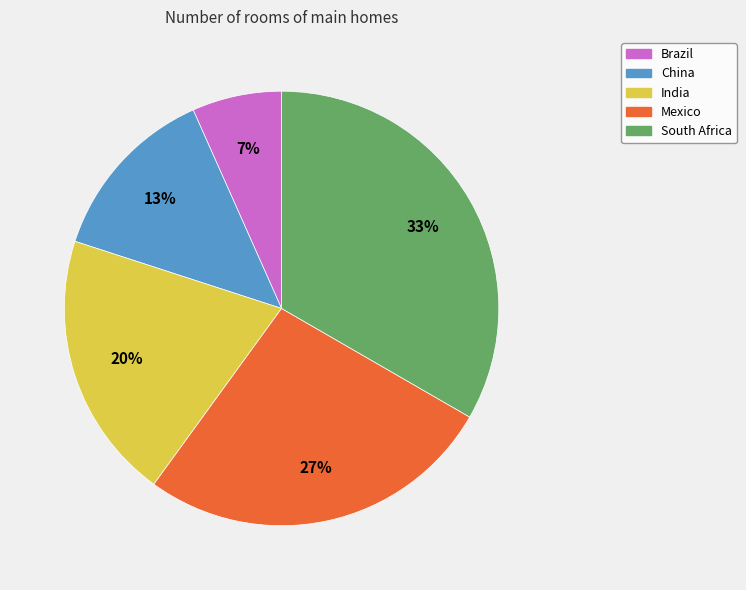

How many segments does this pie chart have?

5